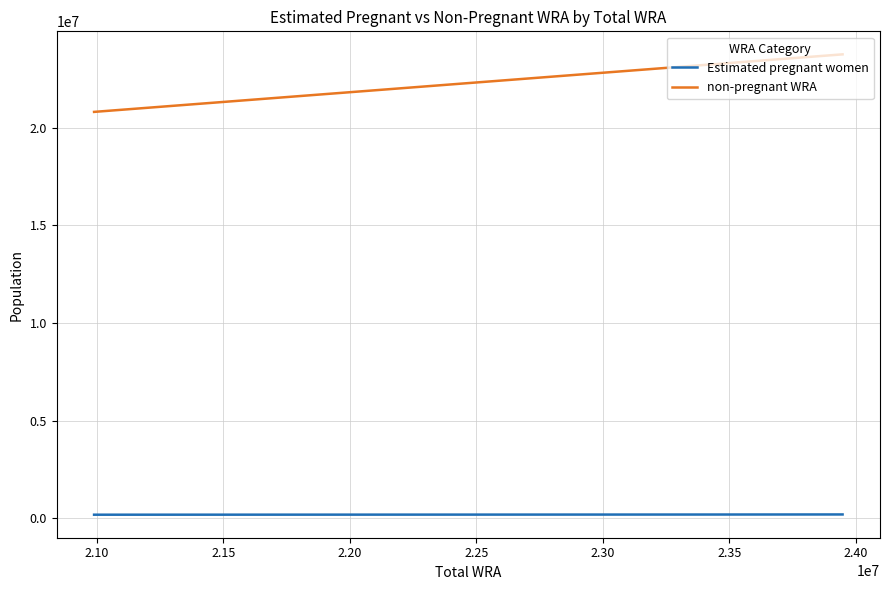

Count the number of categories in the chart.

8